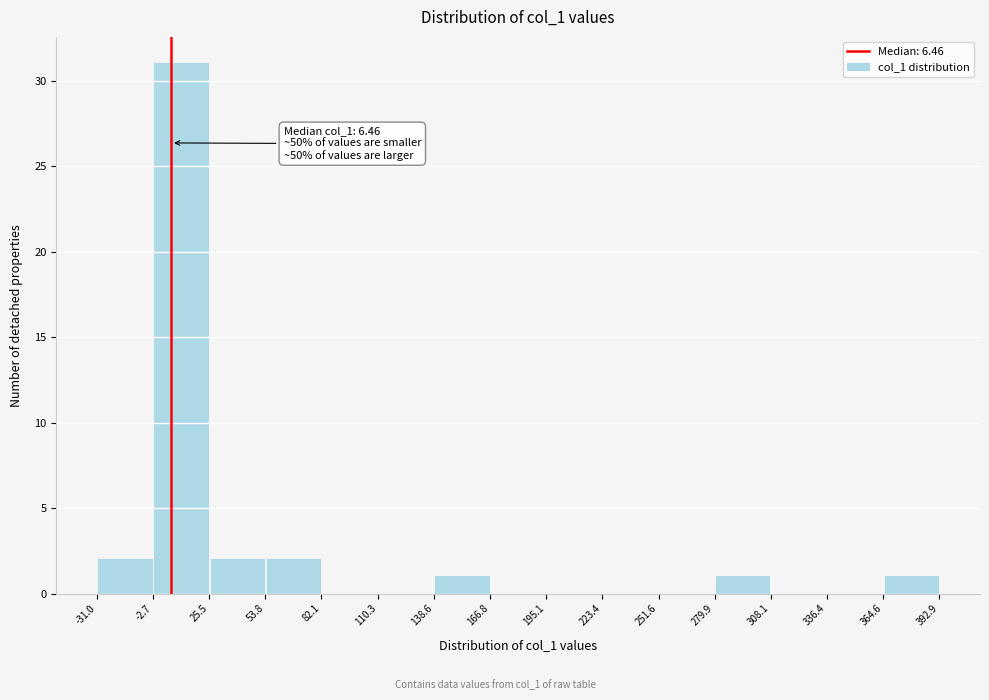

Over which range of the x-axis is the bar tallest?

-2.7 to 25.5